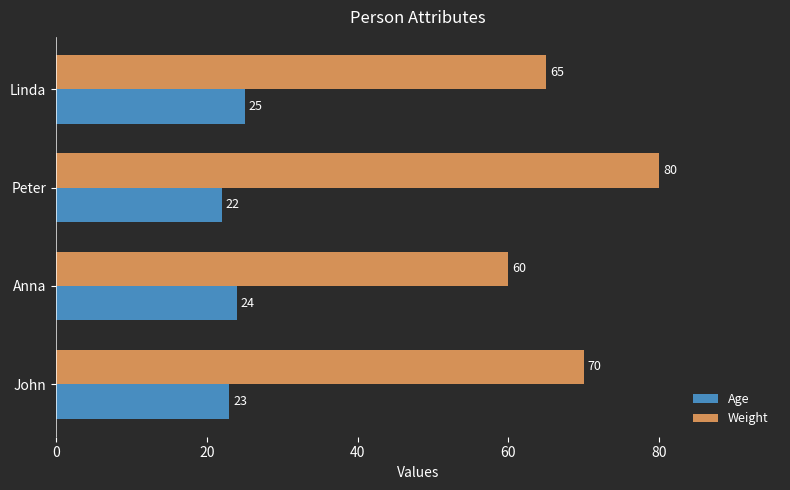

At which category is the sum across all series the highest?

Peter